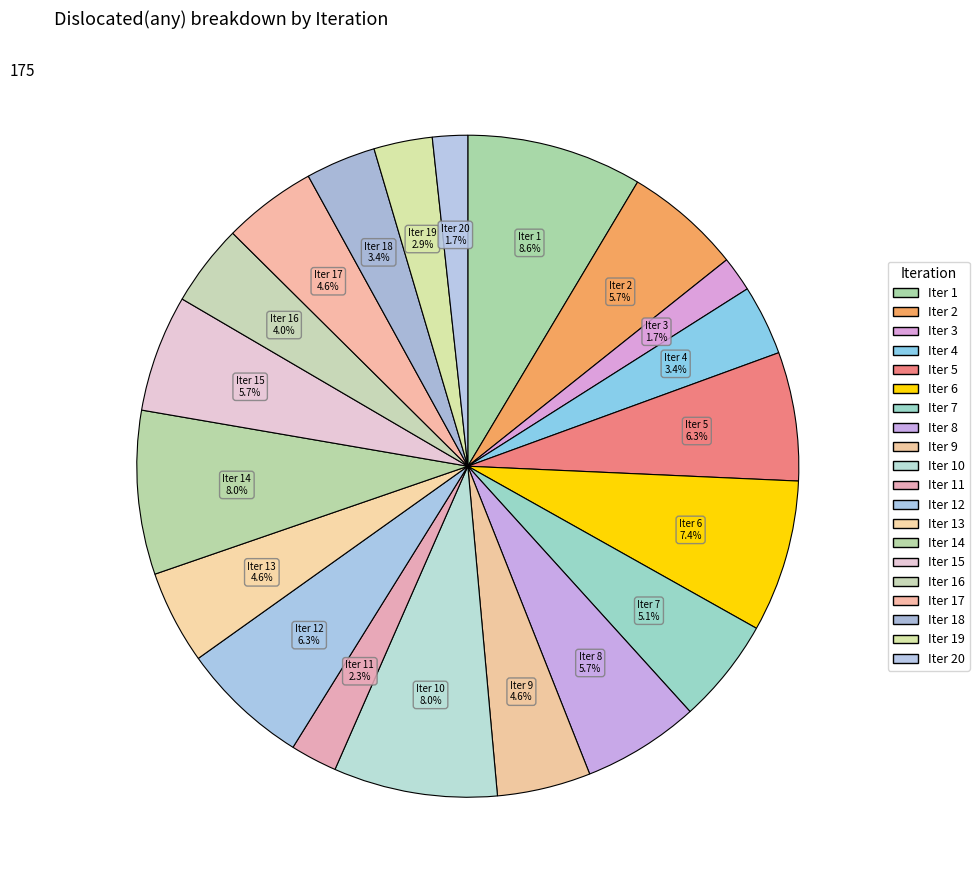

Rank the categories by value from lowest to highest.

3, 20, 11, 19, 4, 18, 16, 9, 13, 17, 7, 2, 8, 15, 5, 12, 6, 10, 14, 1